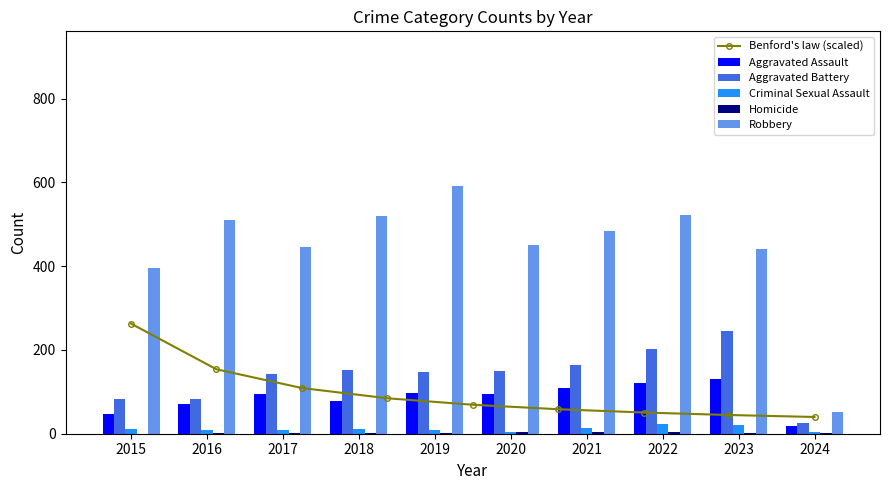

True or false: Homicide has a value of 0 at 2017.

False